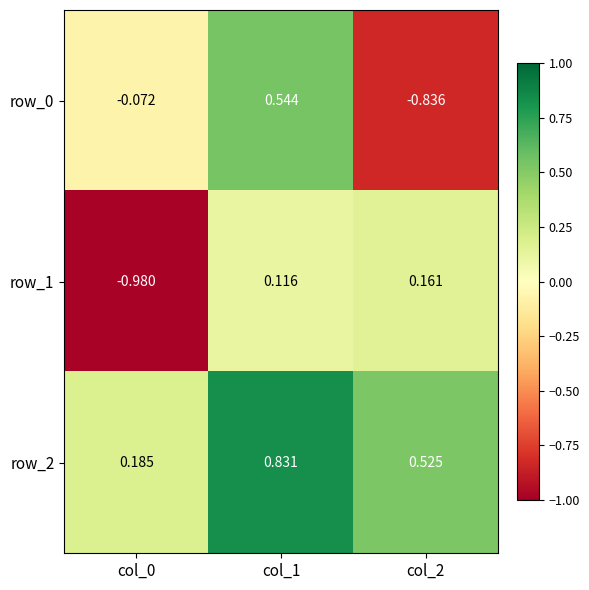

Is the value of row_0 at col_0 greater than the value of row_2 at col_0?

No